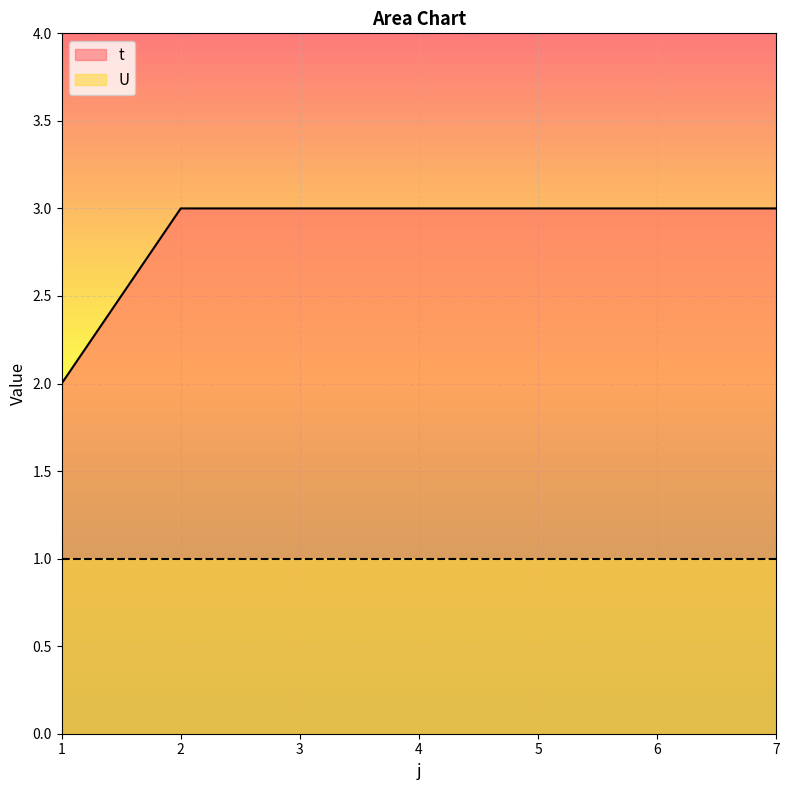

How many lines are shown in the chart?

2